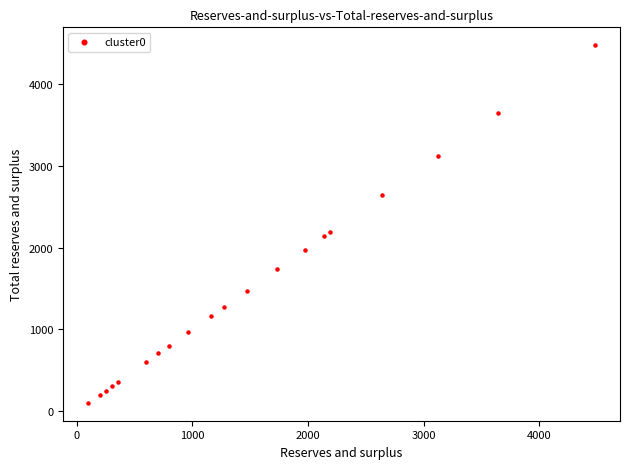

What is the range of X values (max minus min)?

4379.3